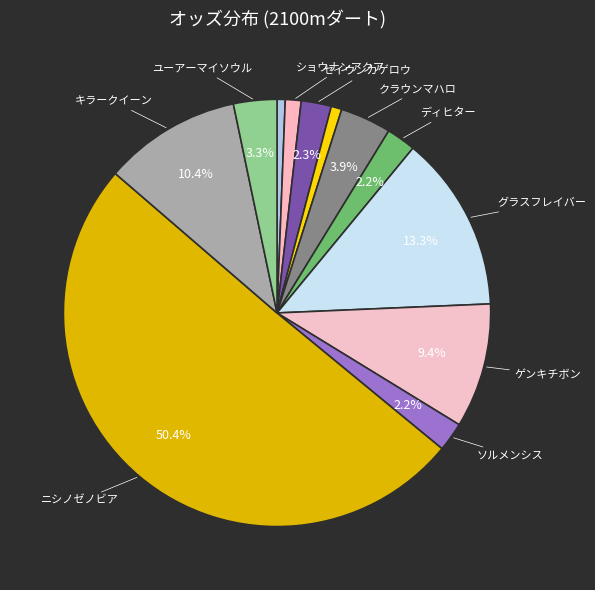

Rank the categories by value from lowest to highest.

ヤマノマタカ, スウィング, ショウナンアクア, ソルメンシス, ディヒター, セイウンカゲロウ, ユーアーマイソウル, クラウンマハロ, ゲンキチボン, キラークイーン, グラスフレイバー, ニシノゼノビア